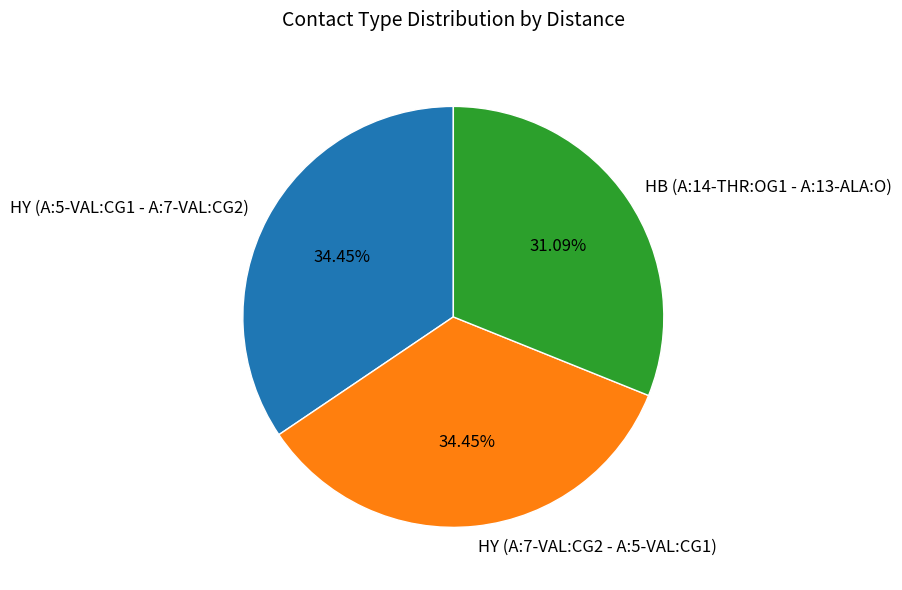

Is it true that HY (A:5-VAL:CG1 - A:7-VAL:CG2) is 22% of the pie?

False